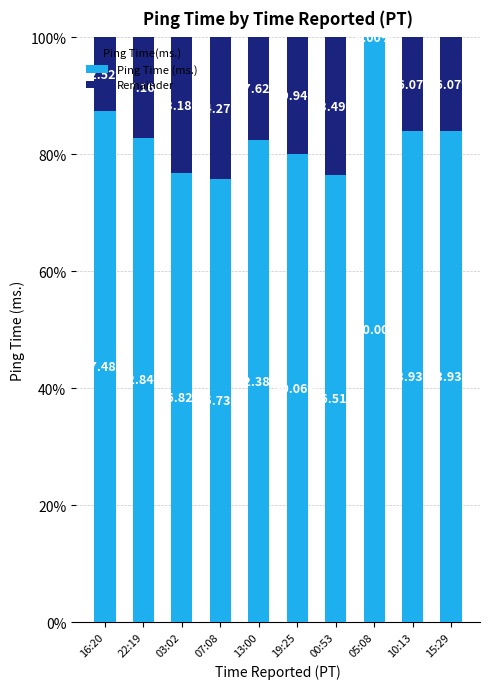

Where is Ping Time (ms.) nearest to the value 87?

16:20